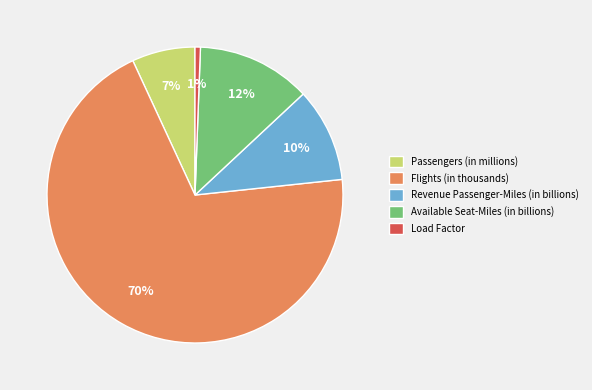

What percentage is the Passengers (in millions) slice, to the nearest percent?

7%